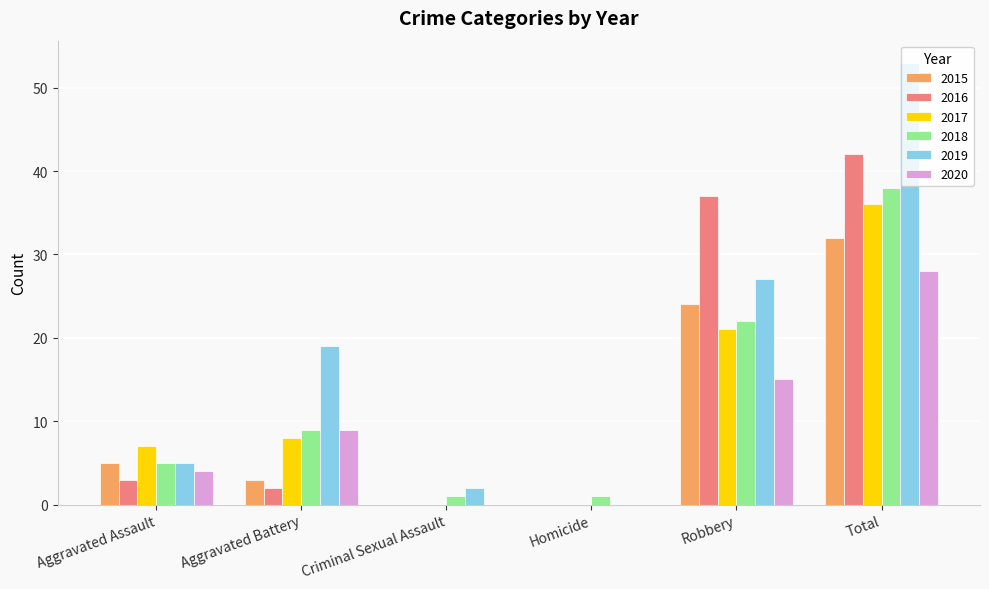

At which label is 2020 closest to 14?

Robbery